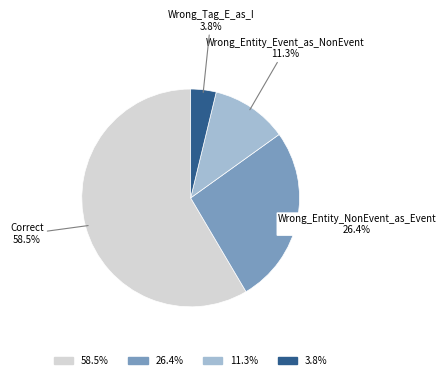

Do Wrong_Entity_Event_as_NonEvent and Wrong_Entity_NonEvent_as_Event together represent more than half of the pie?

No